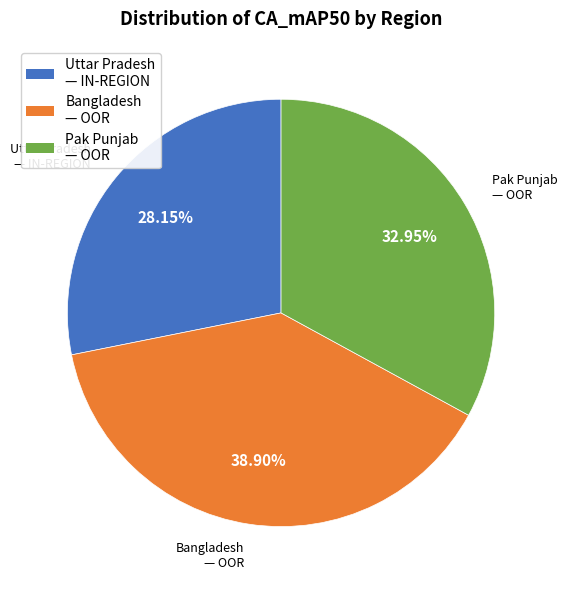

Do Uttar Pradesh — IN-REGION and Bangladesh — OOR together represent more than half of the pie?

Yes